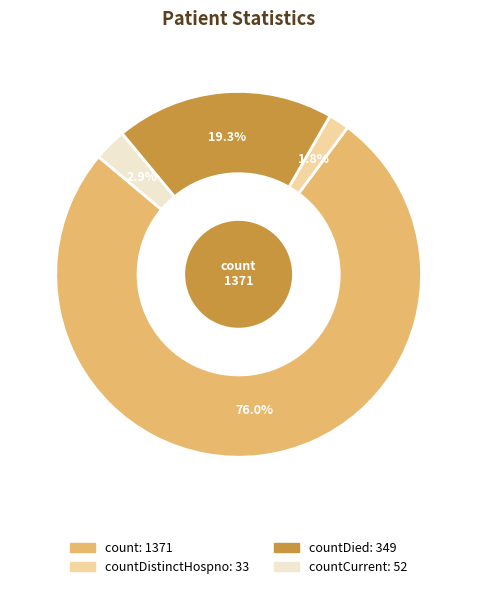

Is there any slice that represents more than half of the pie?

Yes